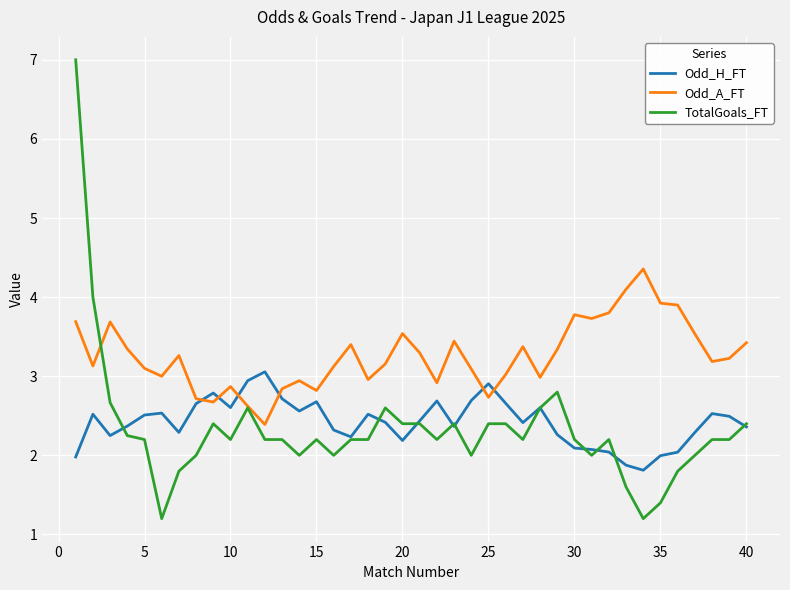

Rank the series by their maximum value, from highest to lowest.

TotalGoals_FT, Odd_A_FT, Odd_H_FT